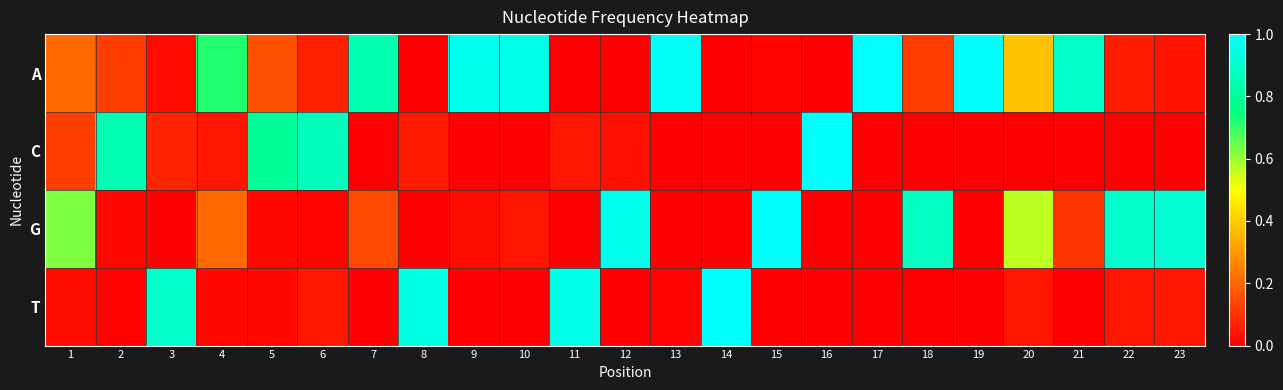

Which series changed the most between 3 and 22?

G